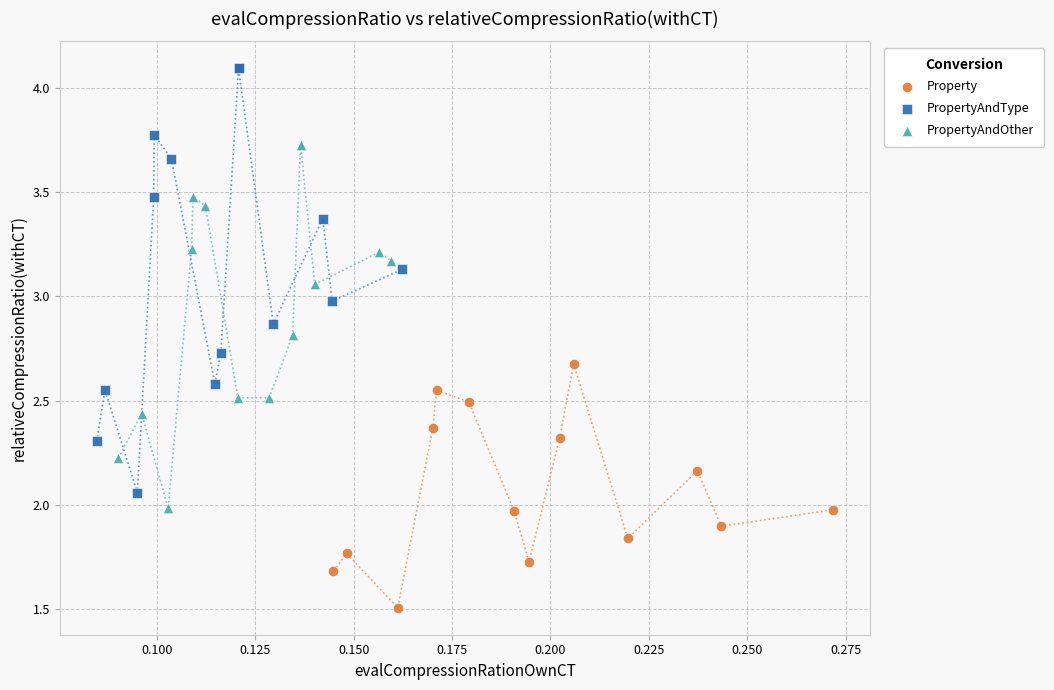

Which series contains the lowest Y value?

Property